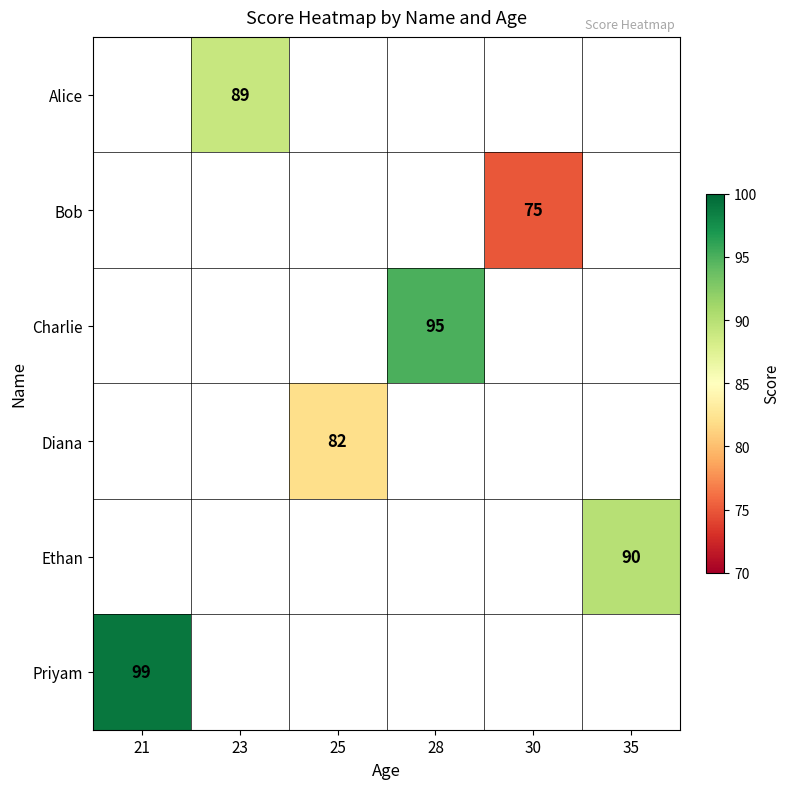

How many categories are shown in the chart?

6